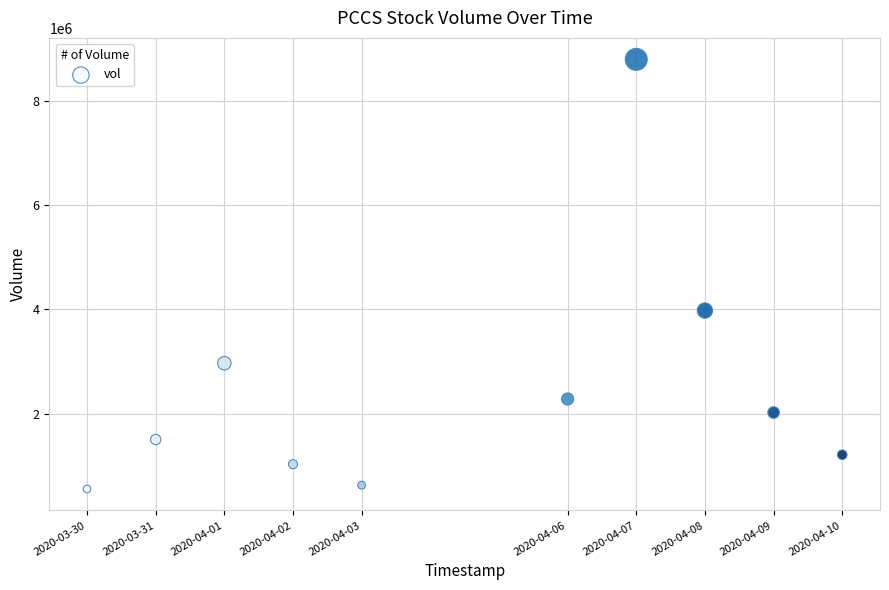

What is the range of X values (max minus min)?

950400